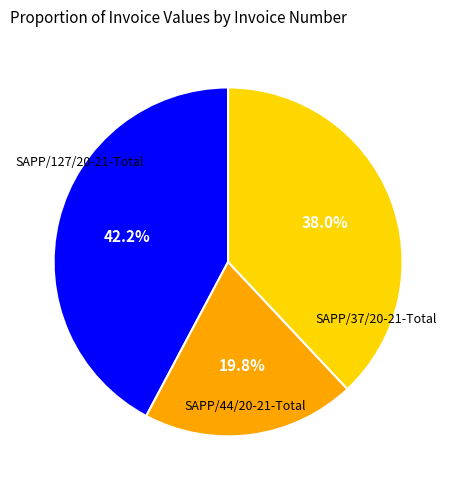

How many slices are in this pie chart?

3